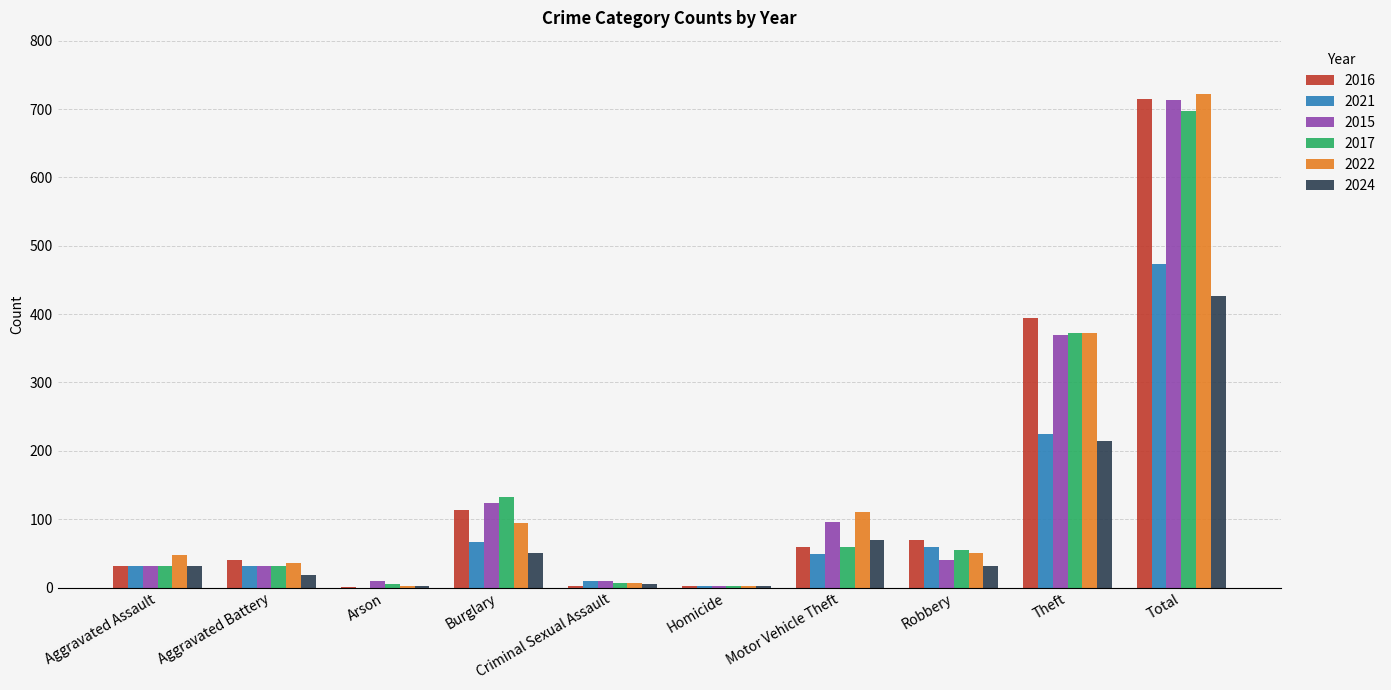

Which series has the largest range (max minus min)?

2022